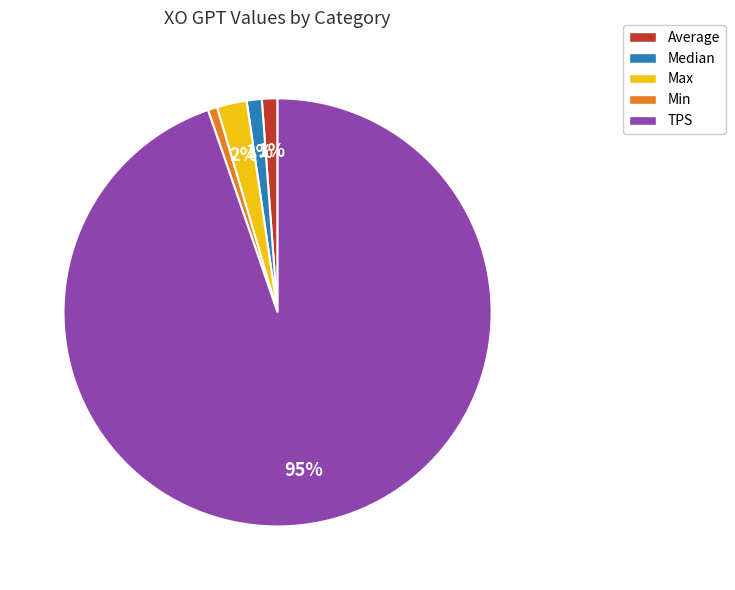

Is it true that Max is 2% of the pie?

True